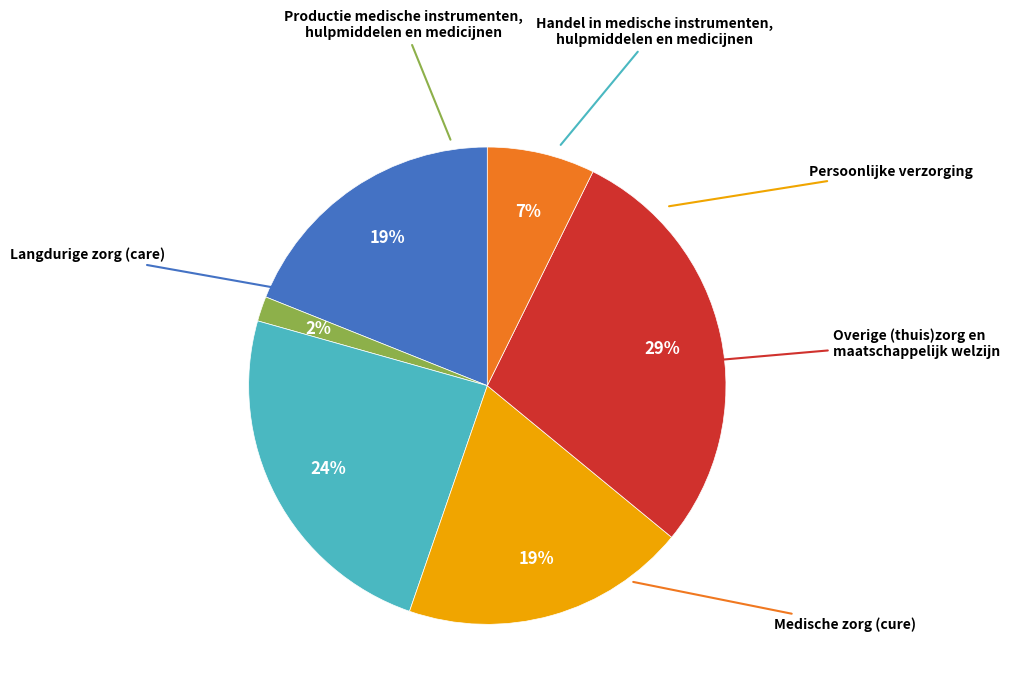

How many segments does this pie chart have?

6